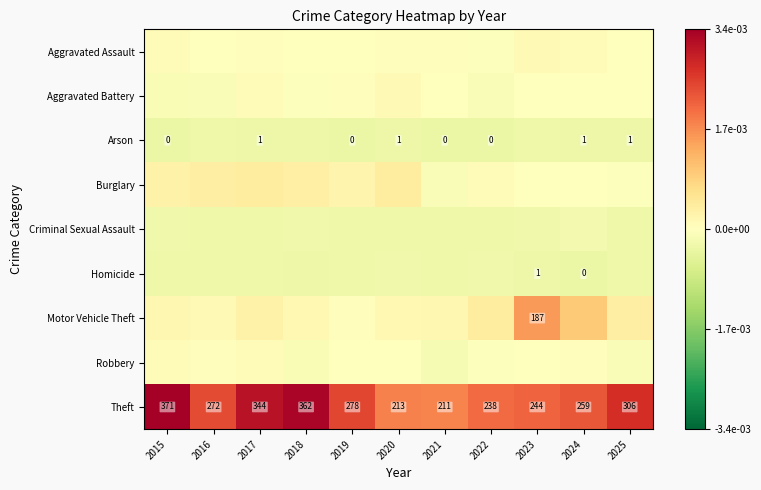

What is the minimum value for Theft?

211